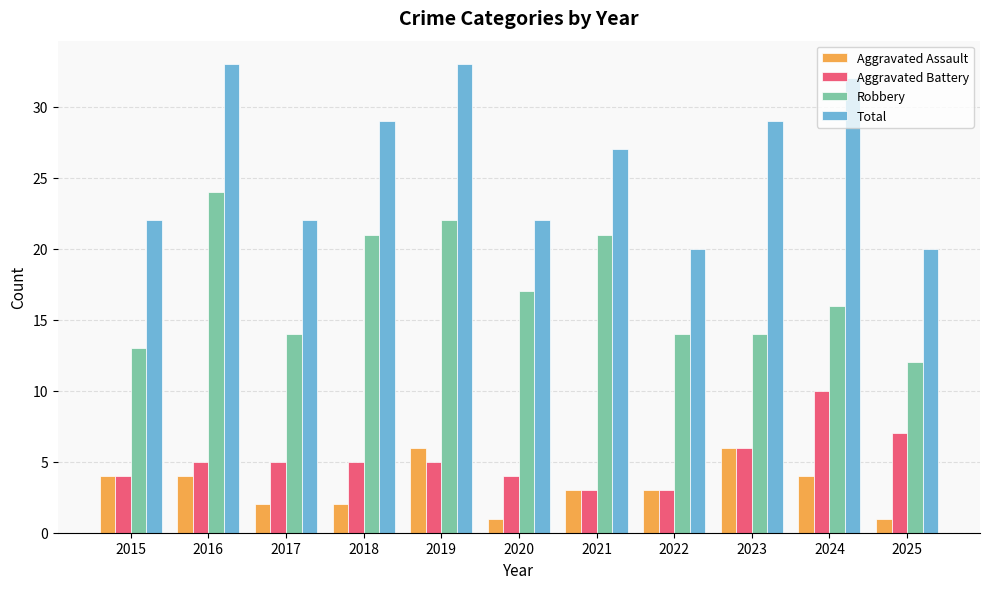

What is the value of the Robbery bar at the 7th from the left?

21